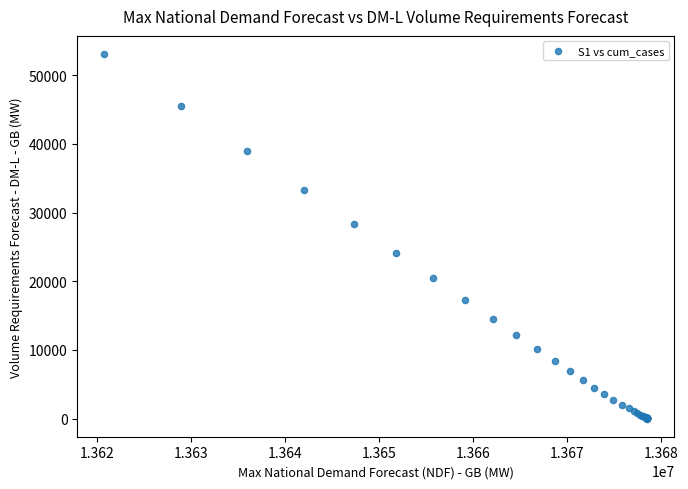

What Y value in the scatter plot is closest to 26535?

28324.0